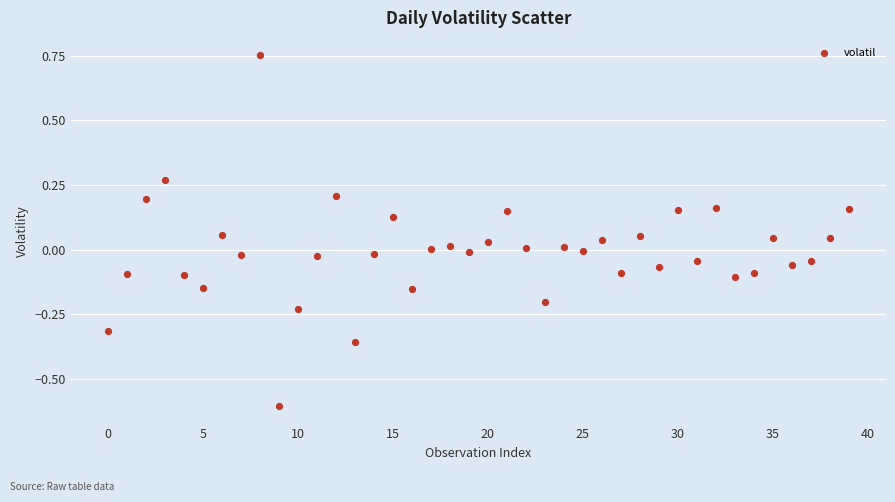

What is the range of Y values (max minus min)?

1.4